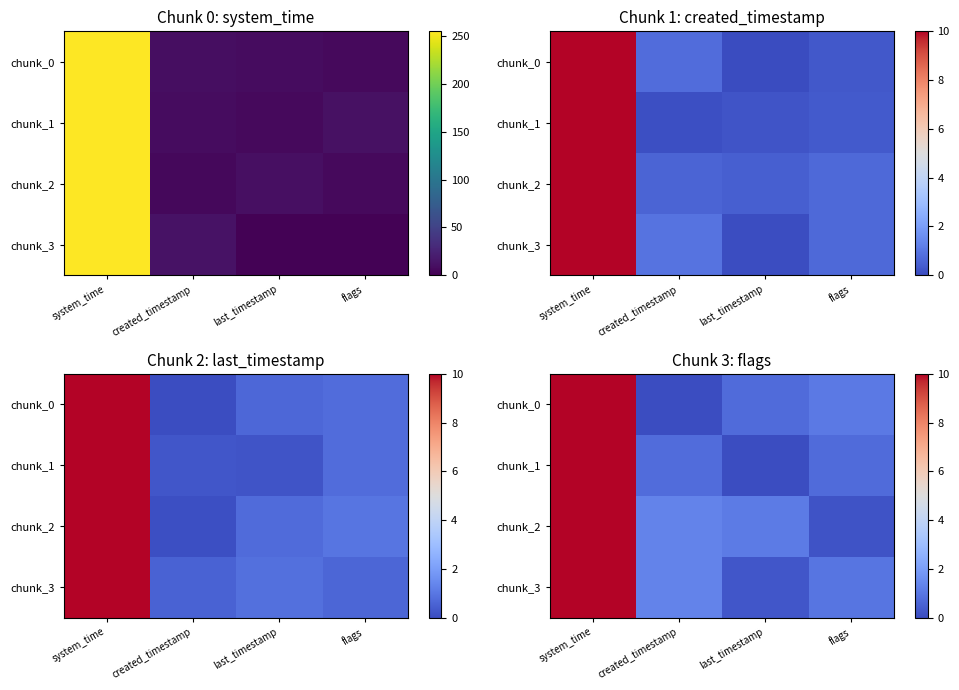

How many series are shown in this chart?

4